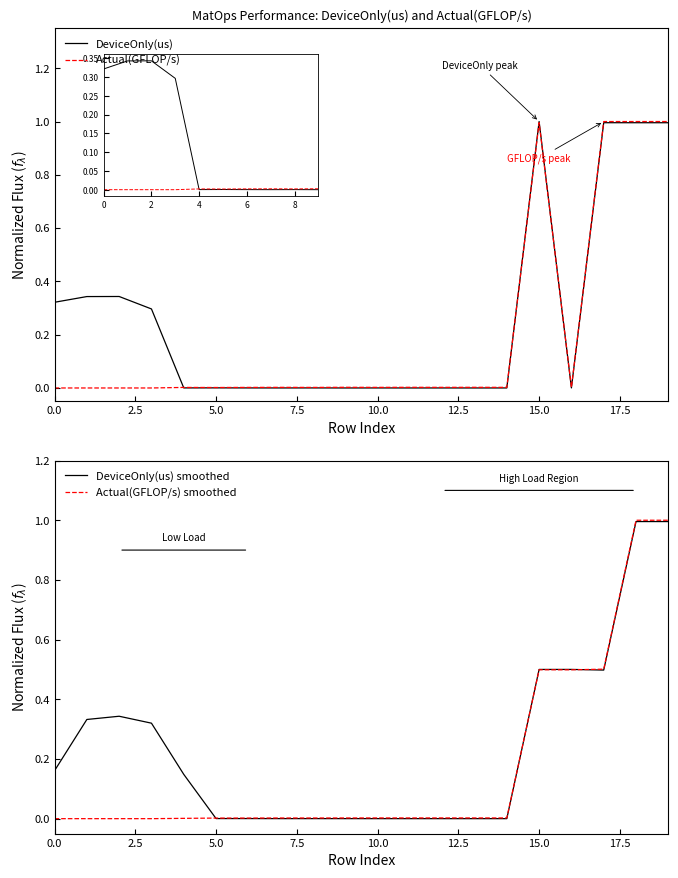

At how many categories does at least one series exceed 0?

20